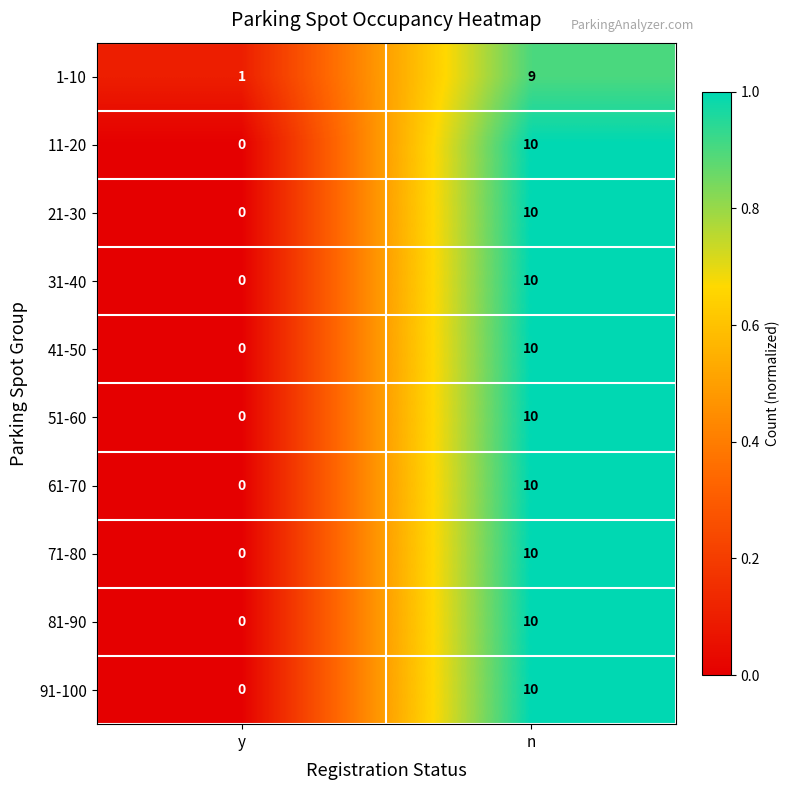

Where is 91-100 nearest to the value 5?

y